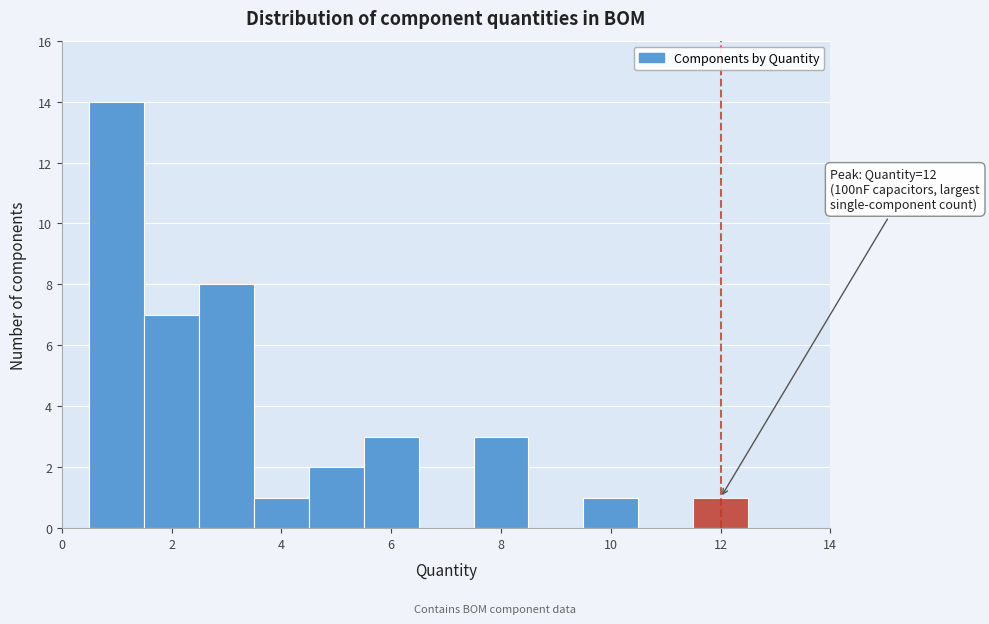

Which range on the x-axis has the tallest bar?

0.5 to 1.5